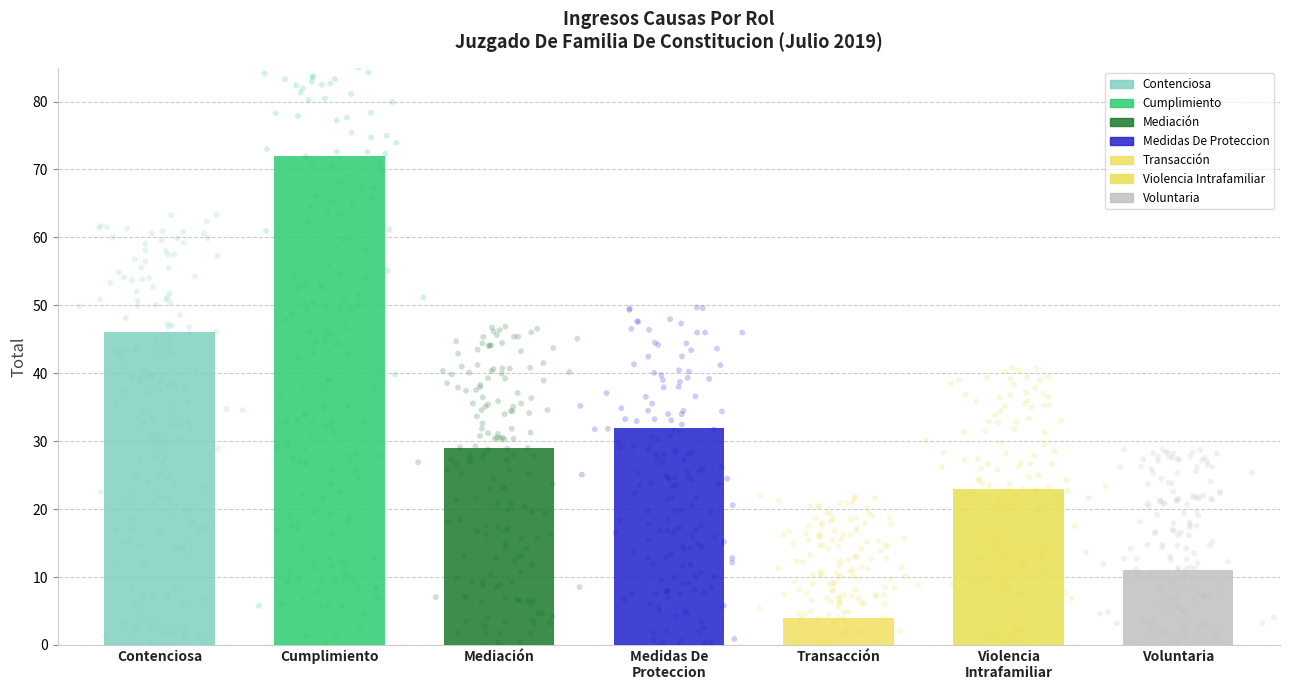

Which has a higher value, Transacción or Mediación?

Mediación